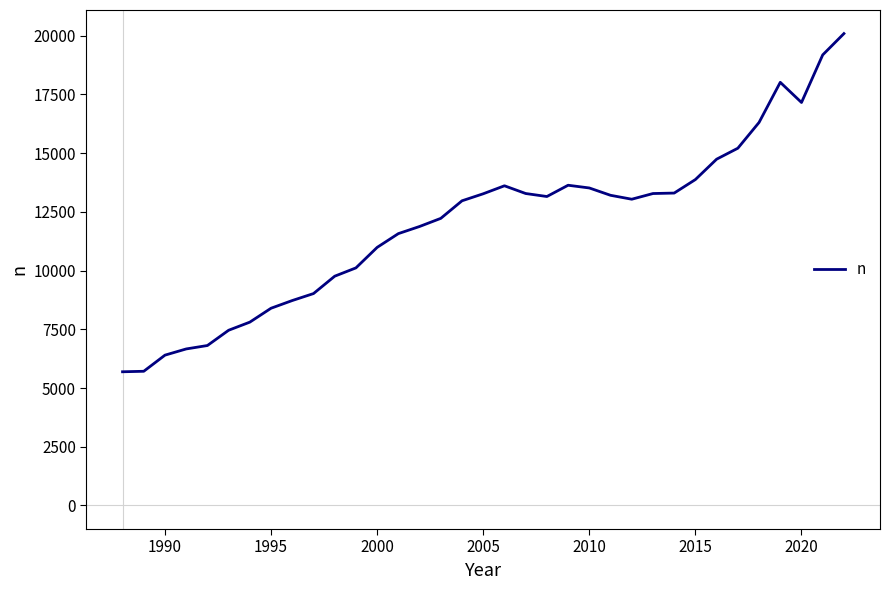

What is the difference between the maximum and minimum values?

14401